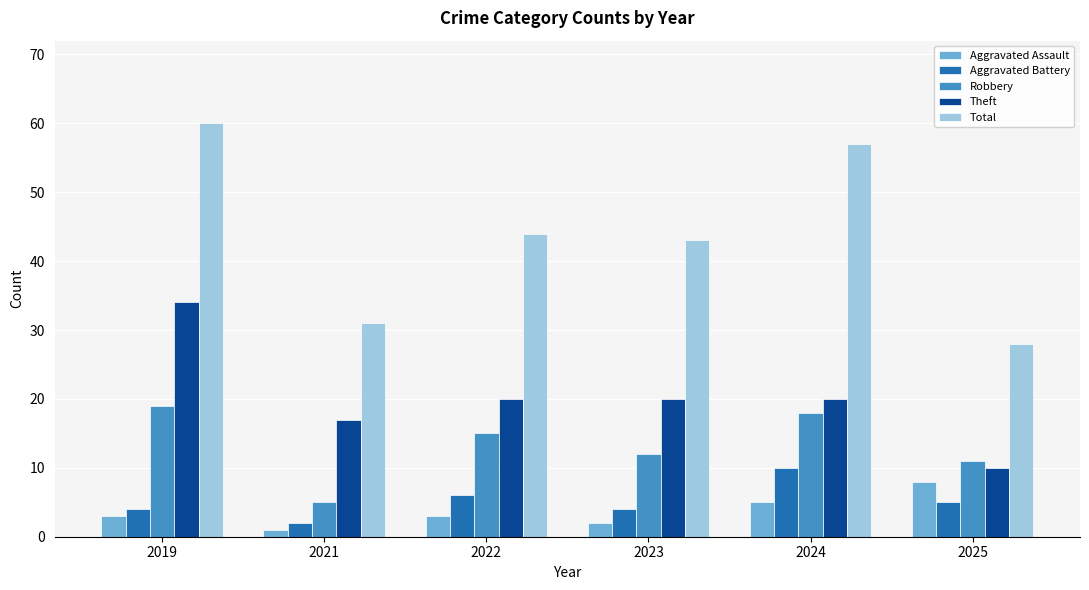

What is the maximum value for Aggravated Assault?

8